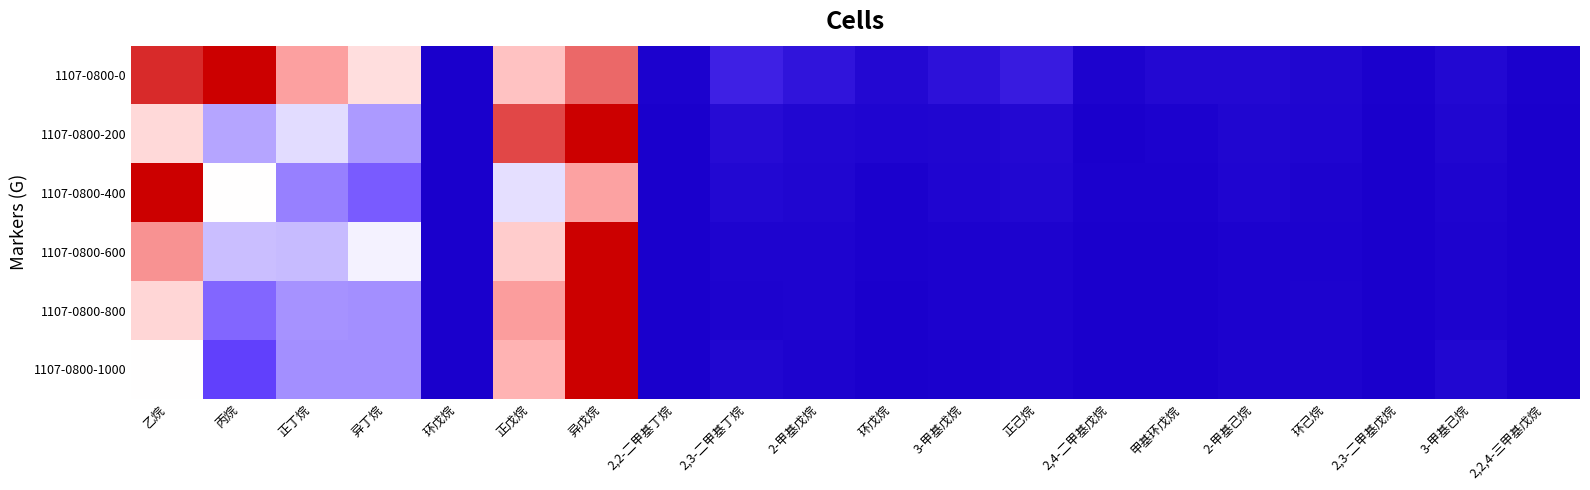

Reading left to right, what are all the values shown in this chart?

1107-0800-0: 乙烷=0.9	丙烷=1.0	正丁烷=0.7	异丁烷=0.6	环戊烷=0.0	正戊烷=0.6	异戊烷=0.8	2,2-二甲基丁烷=0.0	2,3-二甲基丁烷=0.1	2-甲基戊烷=0.1	环戊烷=0.0	3-甲基戊烷=0.1	正己烷=0.1	2,4-二甲基戊烷=0.0	甲基环戊烷=0.0	2-甲基己烷=0.0	环己烷=0.0	2,3-二甲基戊烷=0.0	3-甲基己烷=0.0	2,2,4-三甲基戊烷=0.0
1107-0800-200: 乙烷=0.6	丙烷=0.4	正丁烷=0.5	异丁烷=0.4	环戊烷=0.0	正戊烷=0.9	异戊烷=1.0	2,2-二甲基丁烷=0.0	2,3-二甲基丁烷=0.1	2-甲基戊烷=0.0	环戊烷=0.0	3-甲基戊烷=0.0	正己烷=0.0	2,4-二甲基戊烷=0.0	甲基环戊烷=0.0	2-甲基己烷=0.0	环己烷=0.0	2,3-二甲基戊烷=0.0	3-甲基己烷=0.0	2,2,4-三甲基戊烷=0.0
1107-0800-400: 乙烷=1.0	丙烷=0.5	正丁烷=0.4	异丁烷=0.3	环戊烷=0.0	正戊烷=0.5	异戊烷=0.7	2,2-二甲基丁烷=0.0	2,3-二甲基丁烷=0.0	2-甲基戊烷=0.0	环戊烷=0.0	3-甲基戊烷=0.0	正己烷=0.0	2,4-二甲基戊烷=0.0	甲基环戊烷=0.0	2-甲基己烷=0.0	环己烷=0.0	2,3-二甲基戊烷=0.0	3-甲基己烷=0.0	2,2,4-三甲基戊烷=0.0
1107-0800-600: 乙烷=0.7	丙烷=0.4	正丁烷=0.4	异丁烷=0.5	环戊烷=0.0	正戊烷=0.6	异戊烷=1.0	2,2-二甲基丁烷=0.0	2,3-二甲基丁烷=0.0	2-甲基戊烷=0.0	环戊烷=0.0	3-甲基戊烷=0.0	正己烷=0.0	2,4-二甲基戊烷=0.0	甲基环戊烷=0.0	2-甲基己烷=0.0	环己烷=0.0	2,3-二甲基戊烷=0.0	3-甲基己烷=0.0	2,2,4-三甲基戊烷=0.0
1107-0800-800: 乙烷=0.6	丙烷=0.3	正丁烷=0.4	异丁烷=0.4	环戊烷=0.0	正戊烷=0.7	异戊烷=1.0	2,2-二甲基丁烷=0.0	2,3-二甲基丁烷=0.0	2-甲基戊烷=0.0	环戊烷=0.0	3-甲基戊烷=0.0	正己烷=0.0	2,4-二甲基戊烷=0.0	甲基环戊烷=0.0	2-甲基己烷=0.0	环己烷=0.0	2,3-二甲基戊烷=0.0	3-甲基己烷=0.0	2,2,4-三甲基戊烷=0.0
1107-0800-1000: 乙烷=0.5	丙烷=0.3	正丁烷=0.4	异丁烷=0.4	环戊烷=0.0	正戊烷=0.7	异戊烷=1.0	2,2-二甲基丁烷=0.0	2,3-二甲基丁烷=0.0	2-甲基戊烷=0.0	环戊烷=0.0	3-甲基戊烷=0.0	正己烷=0.0	2,4-二甲基戊烷=0.0	甲基环戊烷=0.0	2-甲基己烷=0.0	环己烷=0.0	2,3-二甲基戊烷=0.0	3-甲基己烷=0.0	2,2,4-三甲基戊烷=0.0